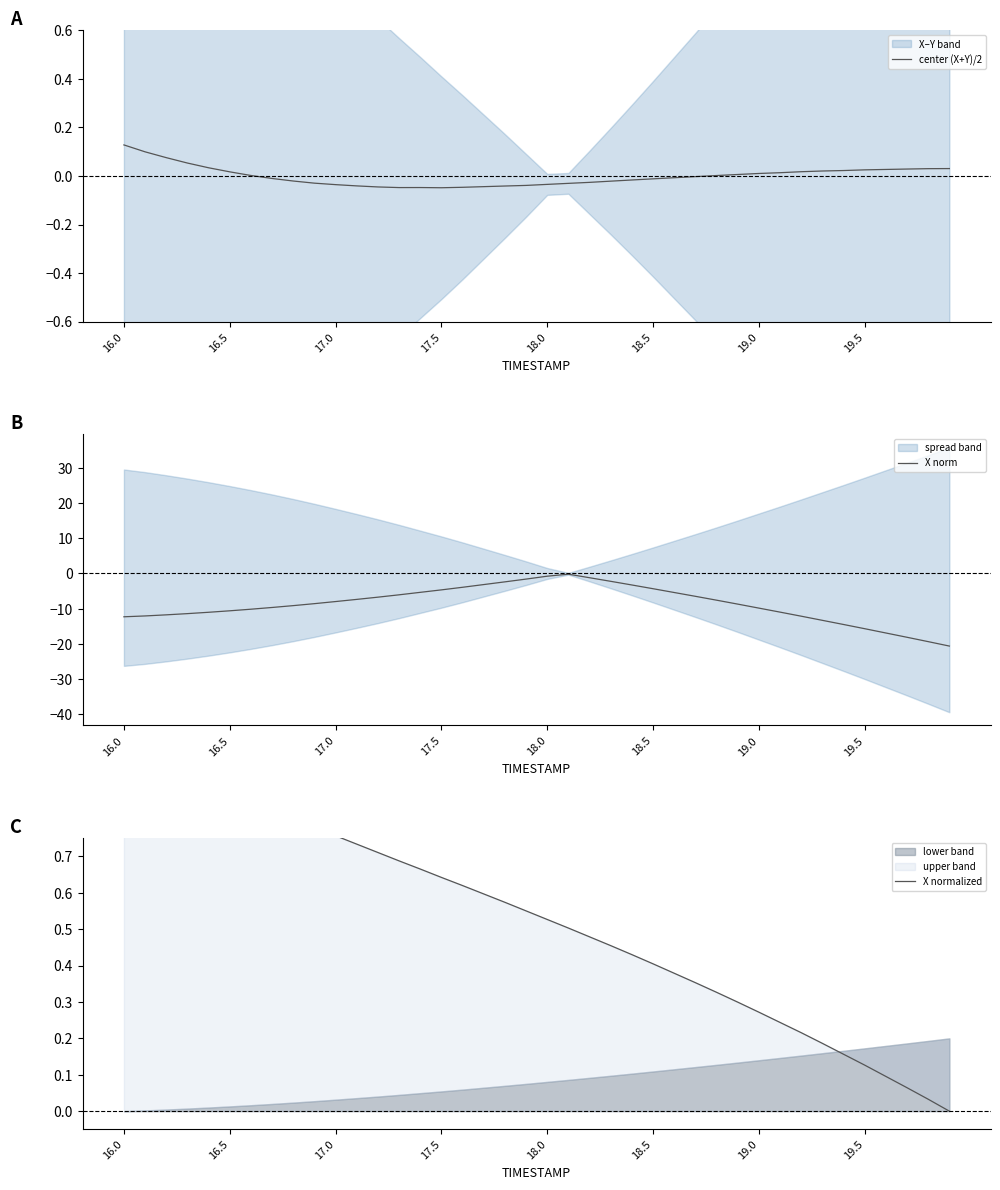

What is the minimum value for X norm?

-20.7